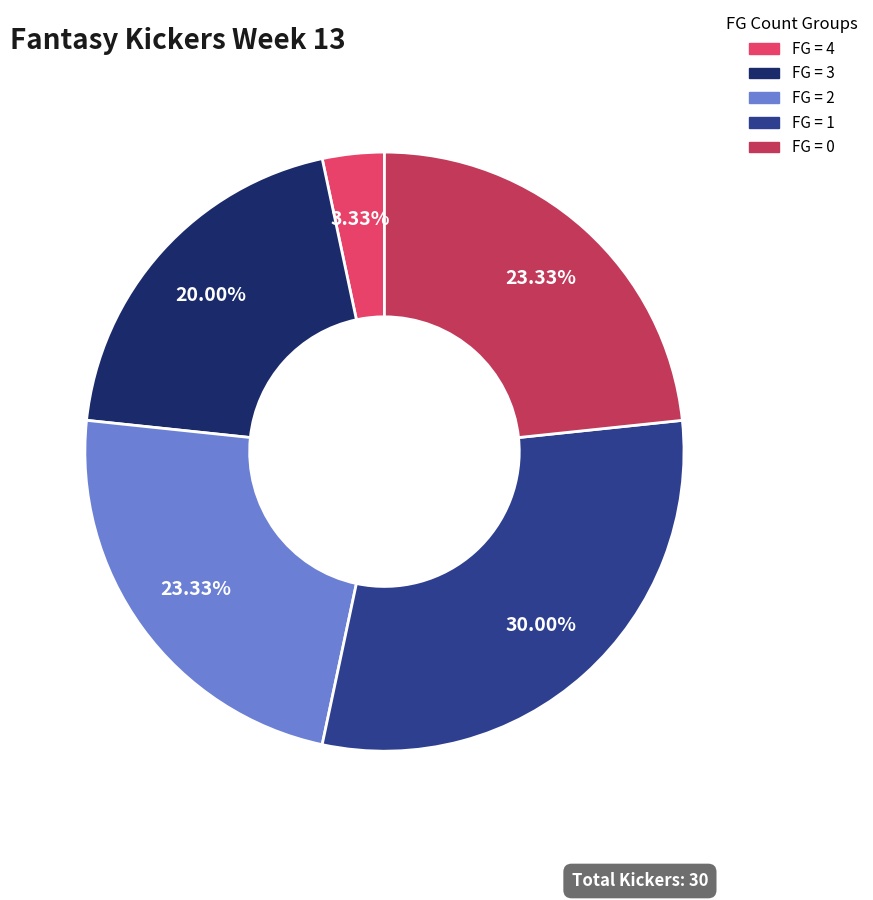

To the nearest percent, what is the difference between the largest and smallest slice percentages?

27%